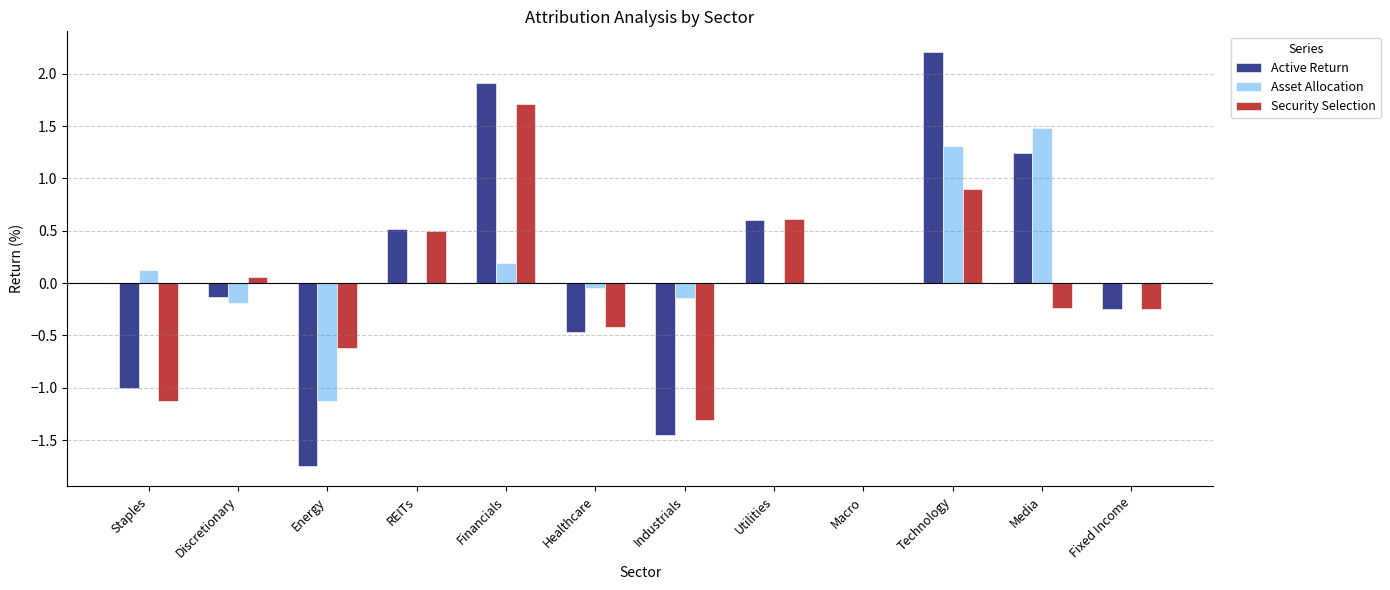

At which category is the sum across all series the highest?

Technology